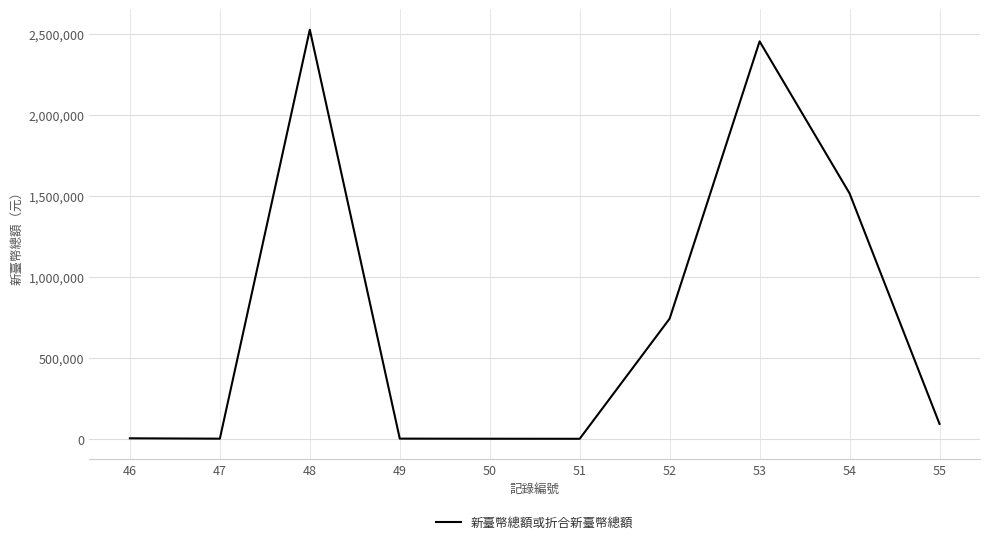

What is the greatest value displayed?

2524462